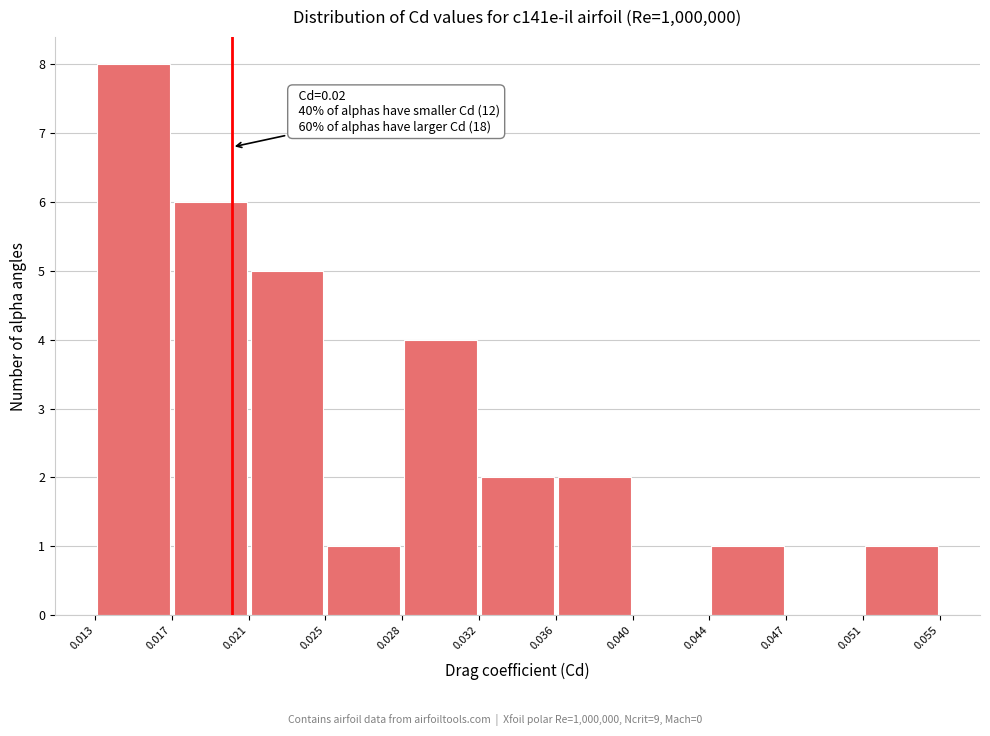

Which range on the x-axis has the tallest bar?

0.013 to 0.017